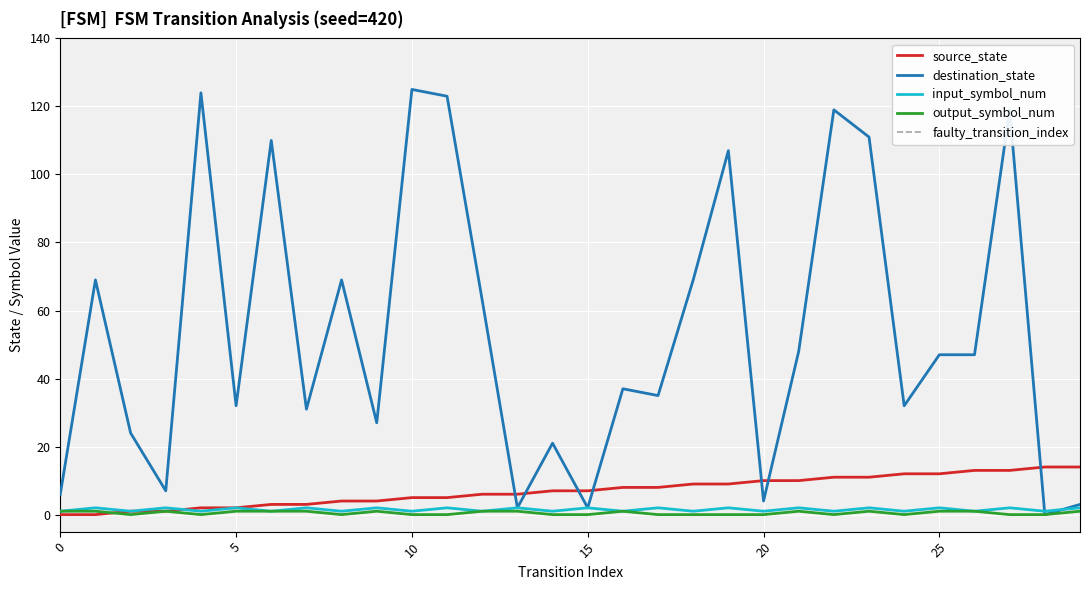

What is the value of the output_symbol_num point at the 4th from the left?

1